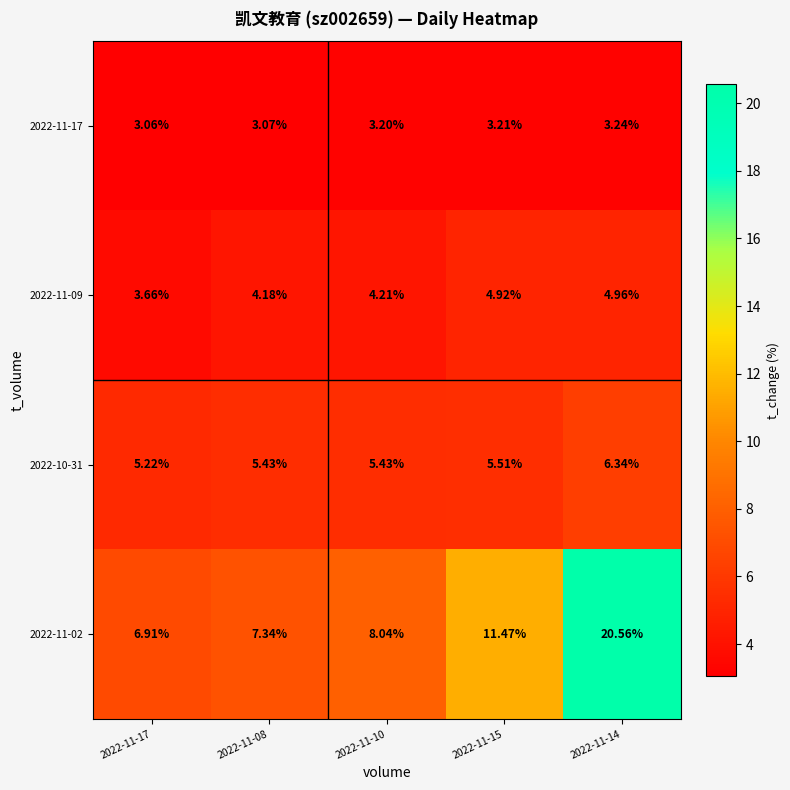

Is the value of 2022-10-31 at 2022-11-08 greater than the value of 2022-11-17 at 2022-11-08?

Yes